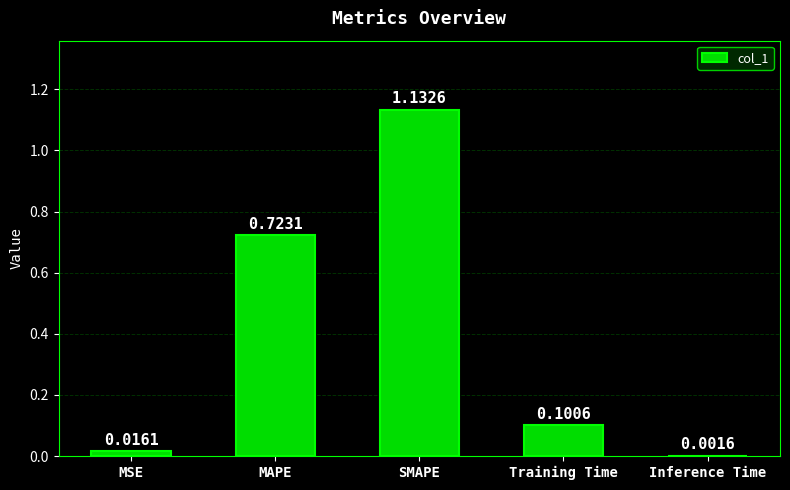

What is the change in value from MAPE to Training Time?

-0.6